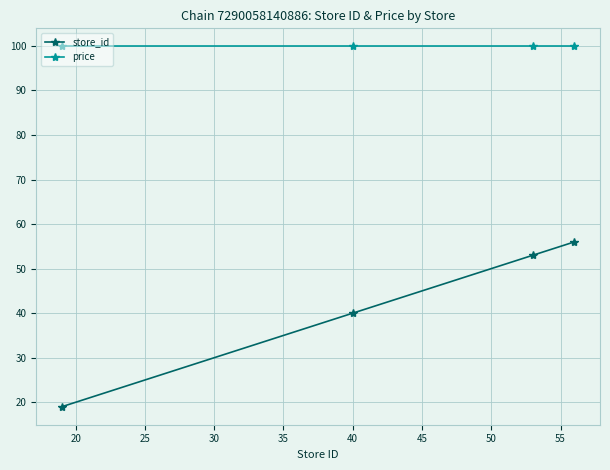

Which series has the widest spread of values?

store_id